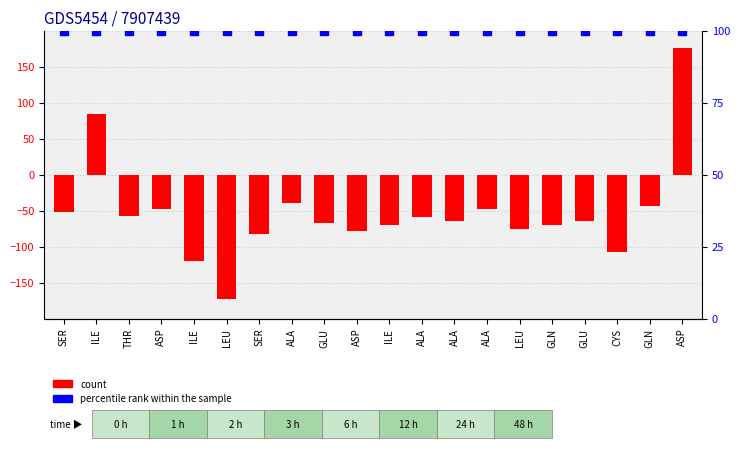

At how many categories does at least one series exceed -81?

20